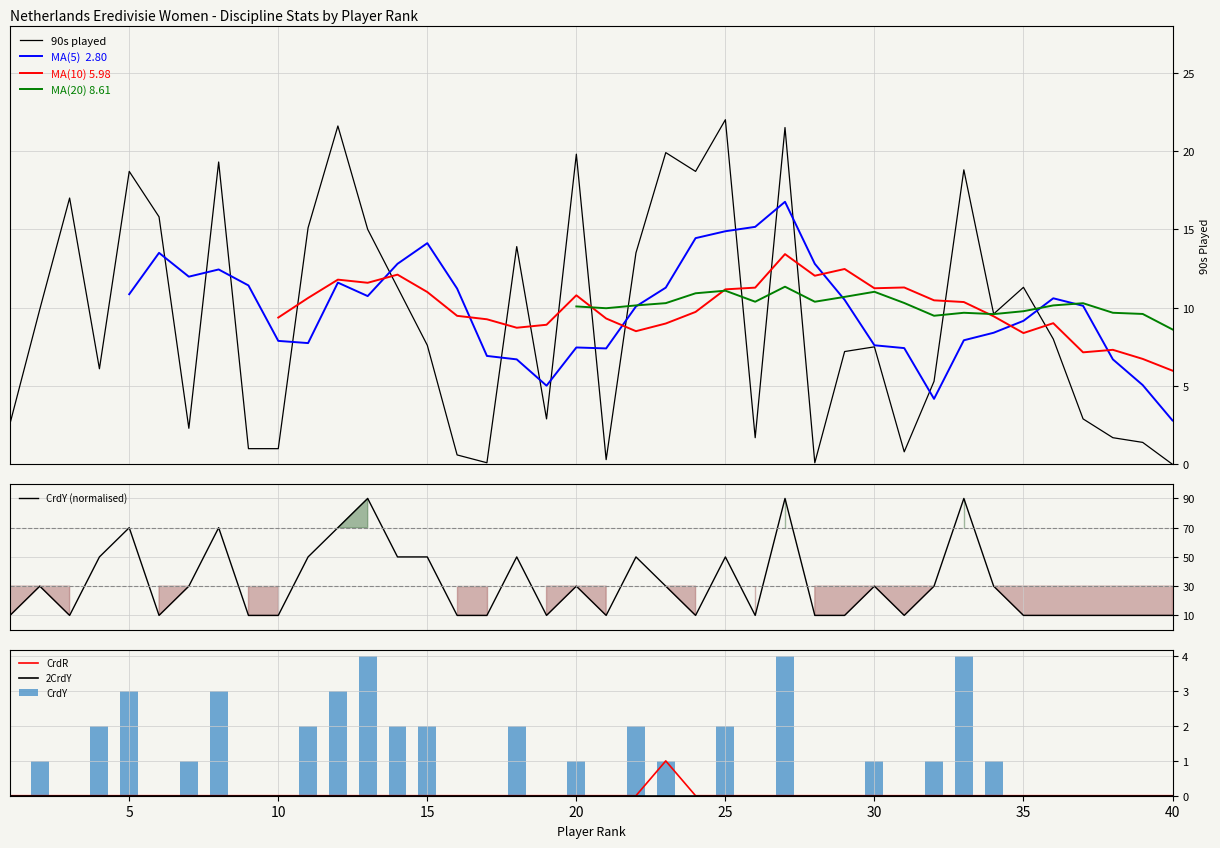

Which series changed the most between 4 and 33?

CrdY